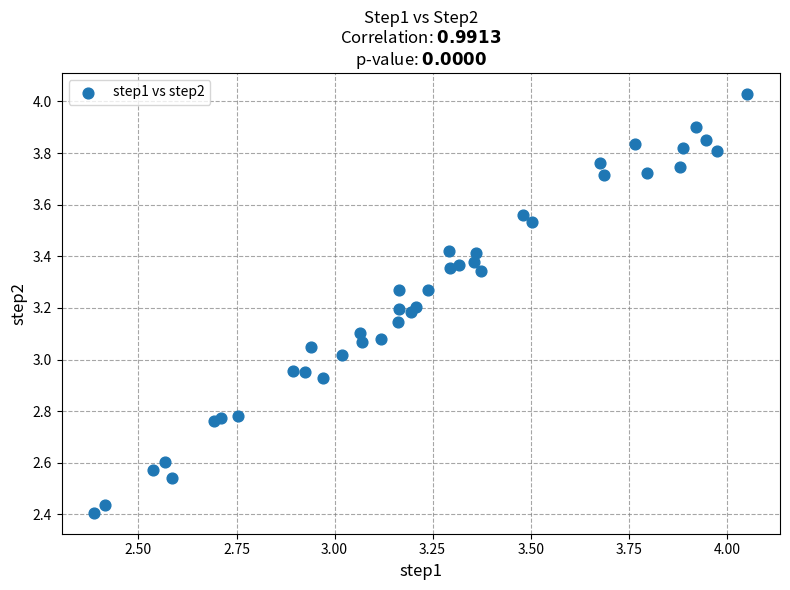

What is the range of X values (max minus min)?

1.7